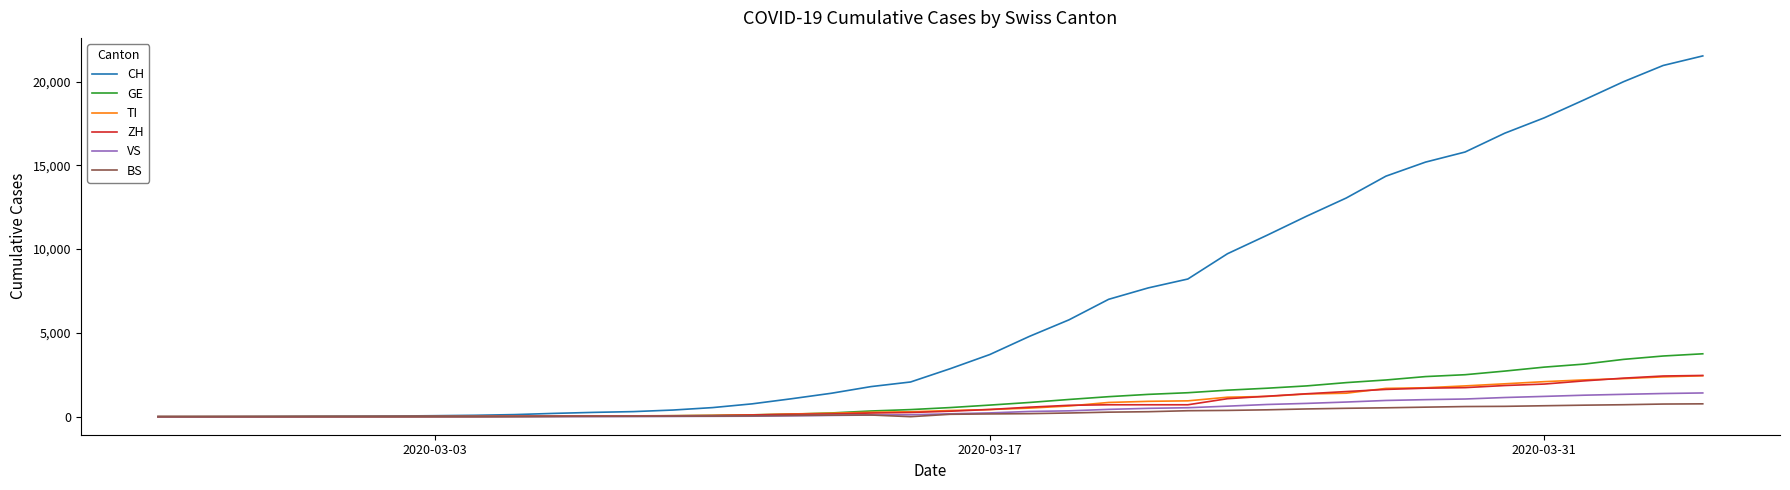

What is the maximum value for GE?

3753